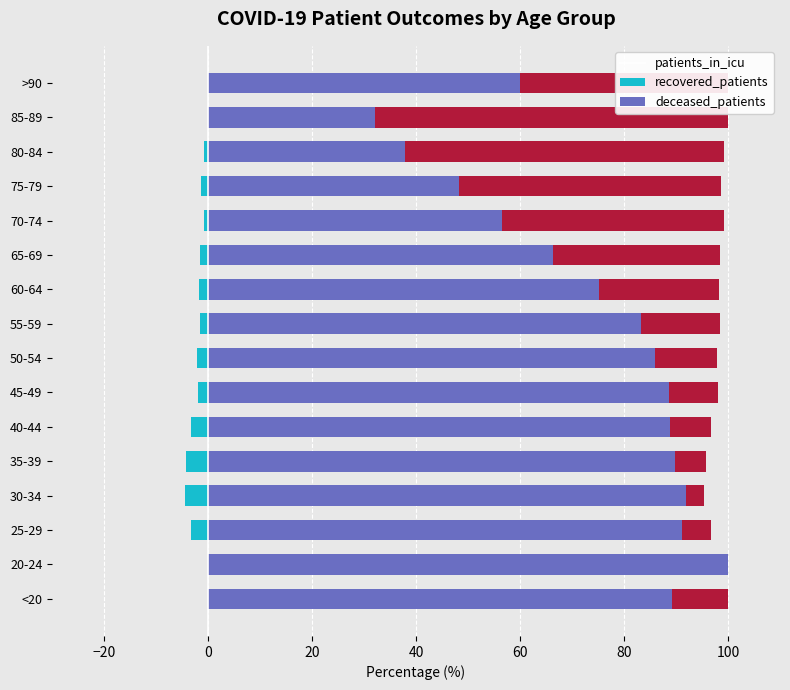

What is the greatest value displayed?

100.0